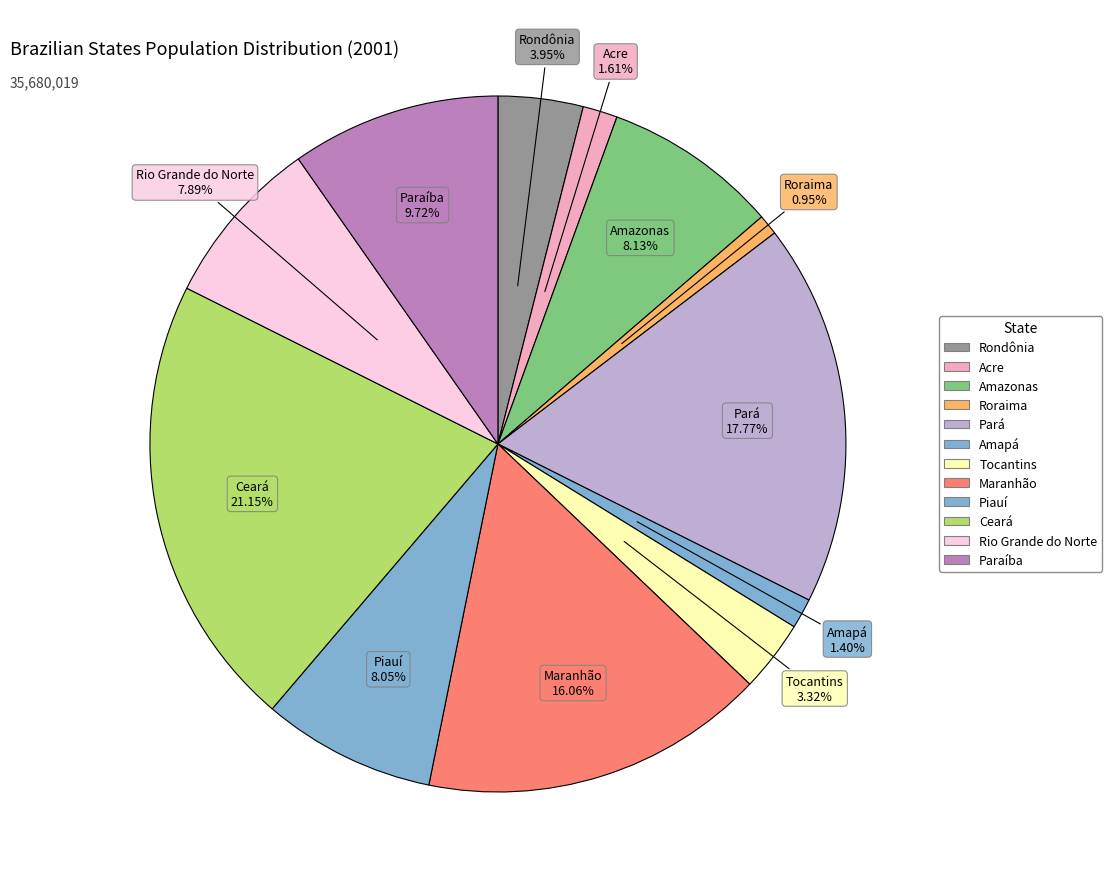

To the nearest percent, what portion does Acre represent?

2%